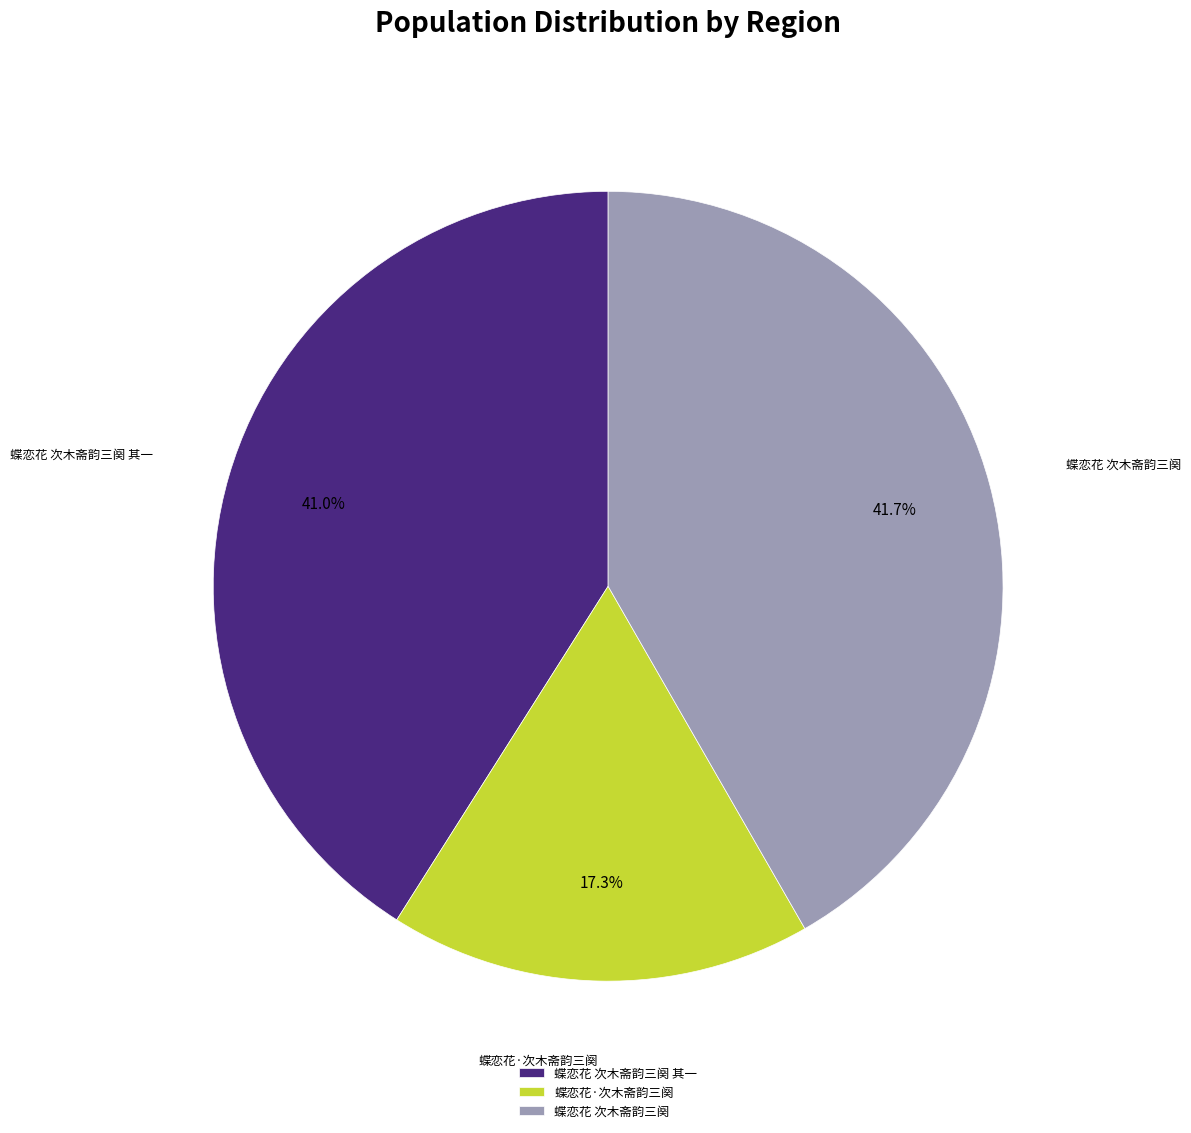

Which slice is the largest?

蝶恋花 次木斋韵三阕